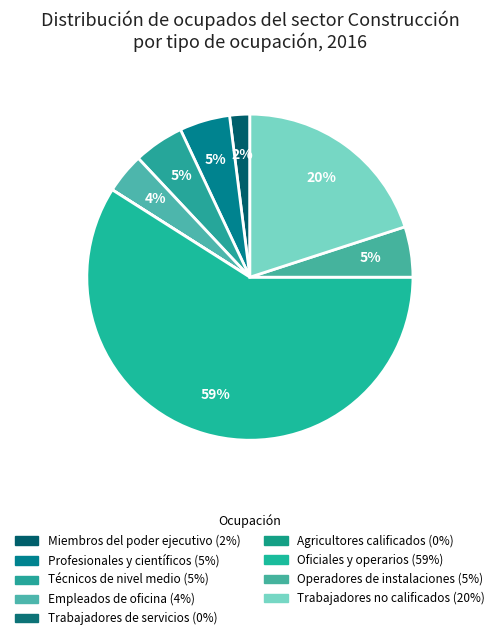

To the nearest percent, what is the difference between the Empleados de oficina and Operadores de instalaciones slice percentages?

1%